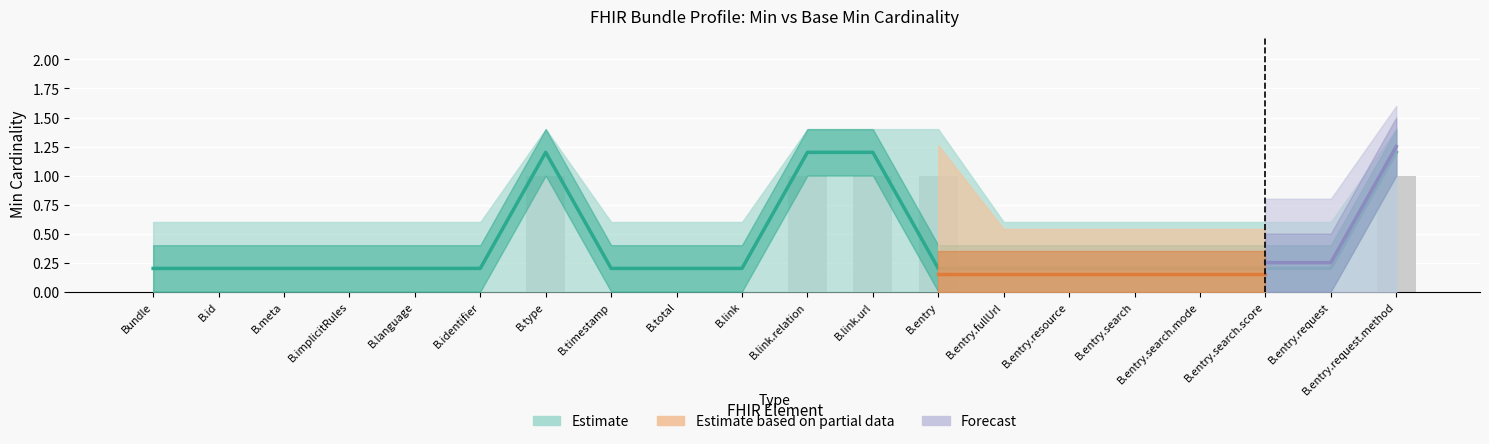

How many groups of bars are there?

20